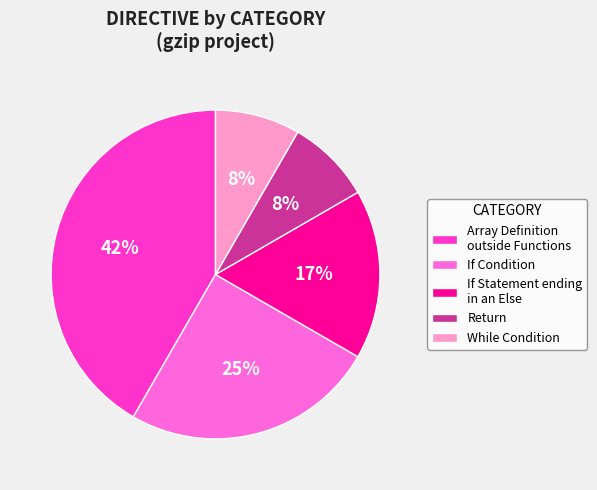

Combined, do If Condition and Array Definition outside Functions account for over 50%?

Yes